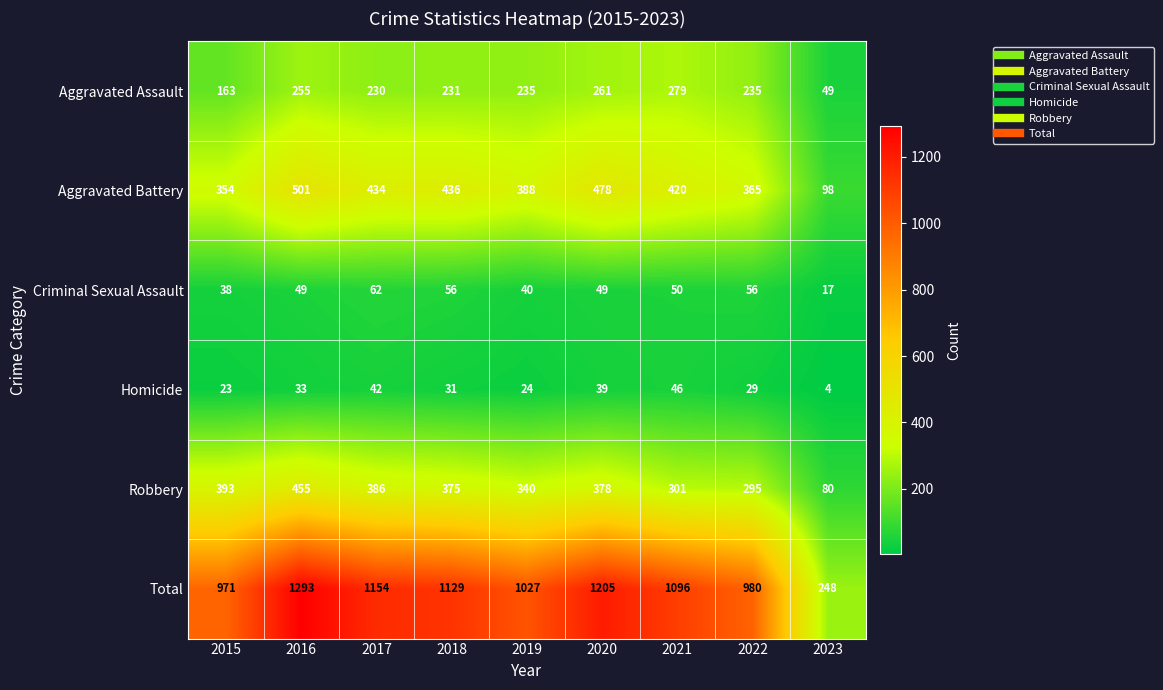

At how many categories does at least one series exceed 829?

8